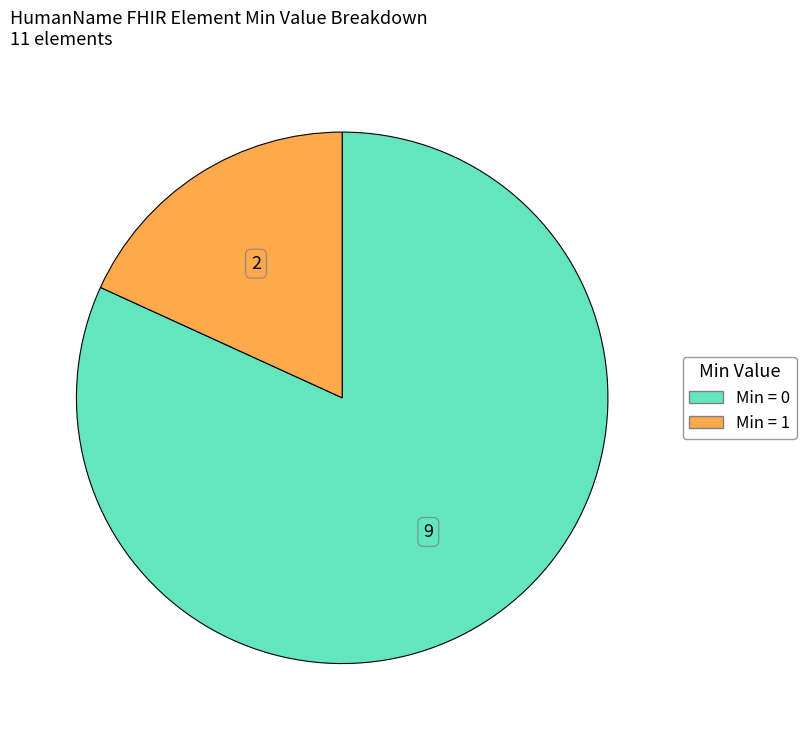

Is there any slice that represents more than half of the pie?

Yes